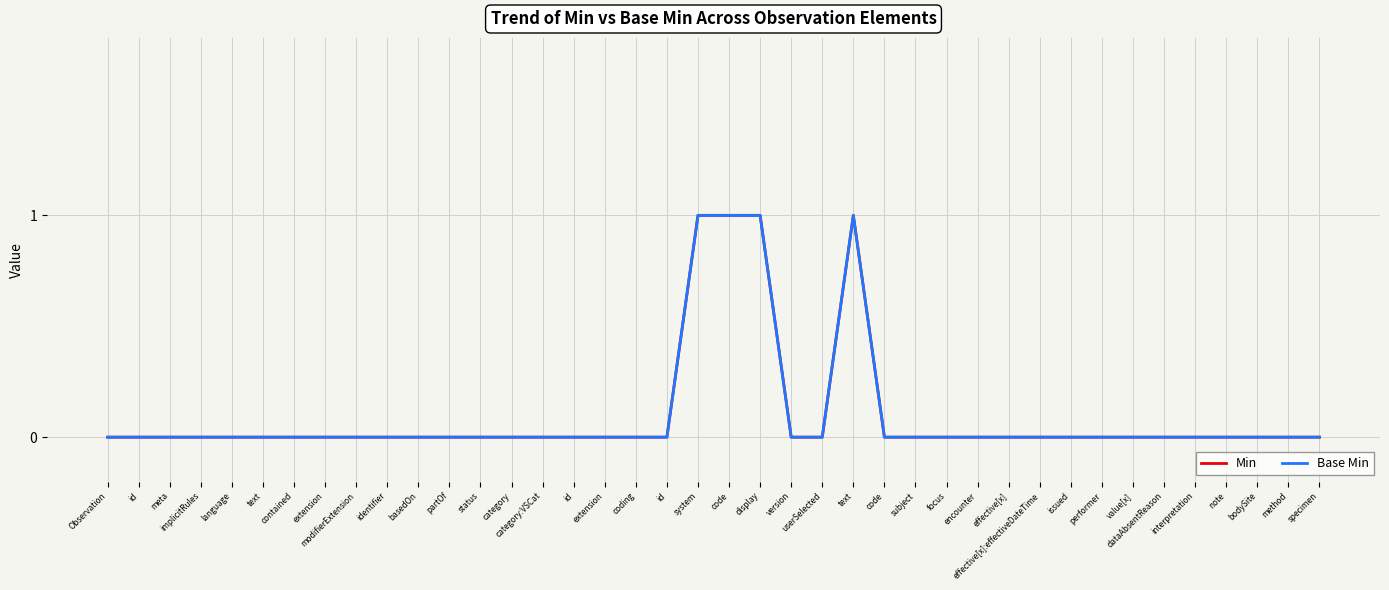

Reading left to right, list all the values displayed in this chart.

Min: Observation=0	id=0	meta=0	implicitRules=0	language=0	text=0	contained=0	extension=0	modifierExtension=0	identifier=0	basedOn=0	partOf=0	status=0	category=0	category:VSCat=0	id=0	extension=0	coding=0	id=0	system=1	code=1	display=1	version=0	userSelected=0	text=1	code=0	subject=0	focus=0	encounter=0	effective[x]=0	effective[x]:effectiveDateTime=0	issued=0	performer=0	value[x]=0	dataAbsentReason=0	interpretation=0	note=0	bodySite=0	method=0	specimen=0
Base Min: Observation=0	id=0	meta=0	implicitRules=0	language=0	text=0	contained=0	extension=0	modifierExtension=0	identifier=0	basedOn=0	partOf=0	status=0	category=0	category:VSCat=0	id=0	extension=0	coding=0	id=0	system=1	code=1	display=1	version=0	userSelected=0	text=1	code=0	subject=0	focus=0	encounter=0	effective[x]=0	effective[x]:effectiveDateTime=0	issued=0	performer=0	value[x]=0	dataAbsentReason=0	interpretation=0	note=0	bodySite=0	method=0	specimen=0